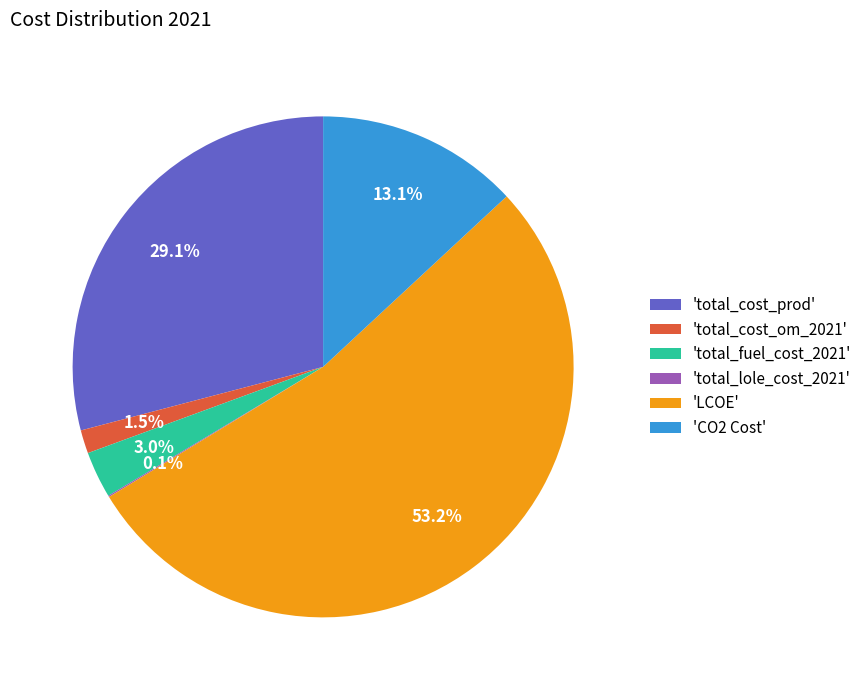

What is the ratio of the value at 'CO2 Cost' to the value at 'total_cost_om_2021'?

8.7